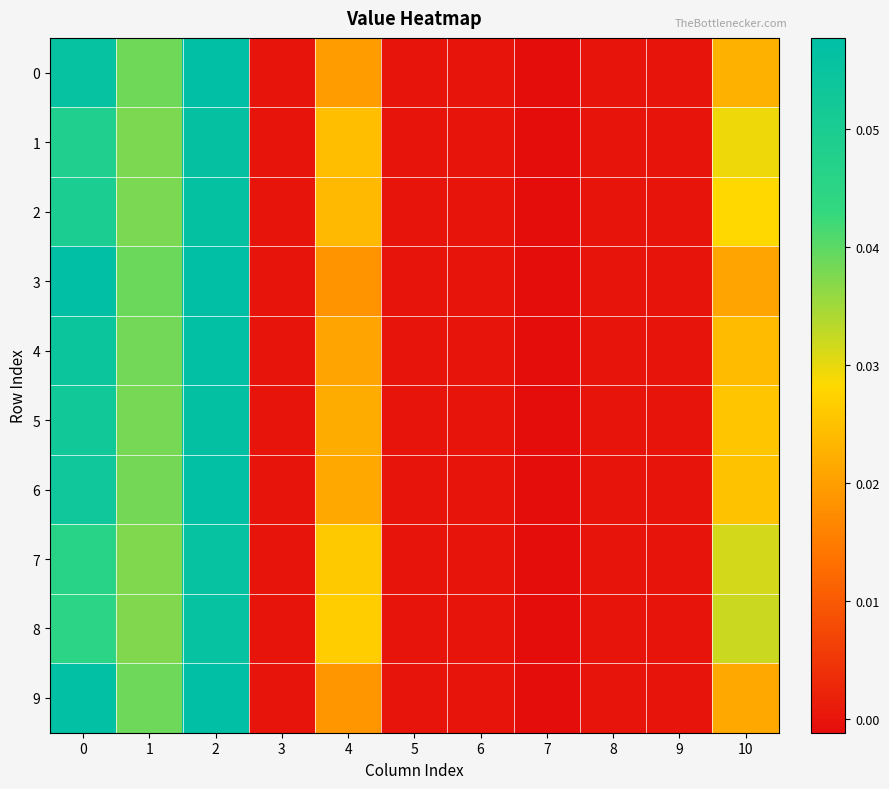

At how many categories does at least one series exceed 0?

5